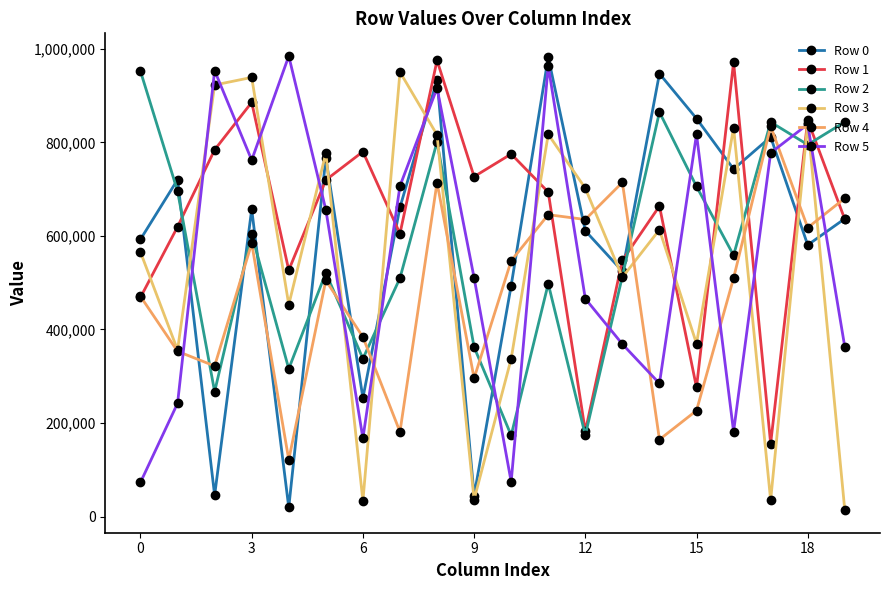

What are all the series names shown in the legend?

Row 0, Row 1, Row 2, Row 3, Row 4, Row 5